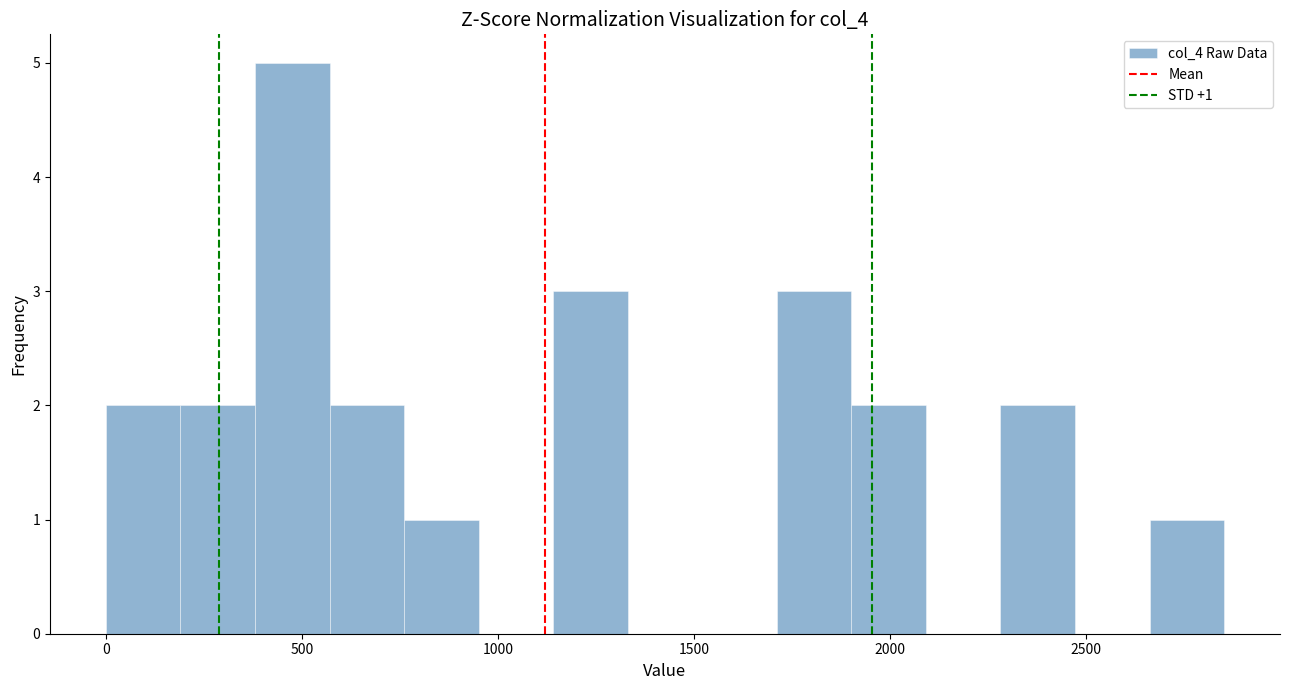

Read against the x-axis, roughly where is the centre of the tallest bar?

500